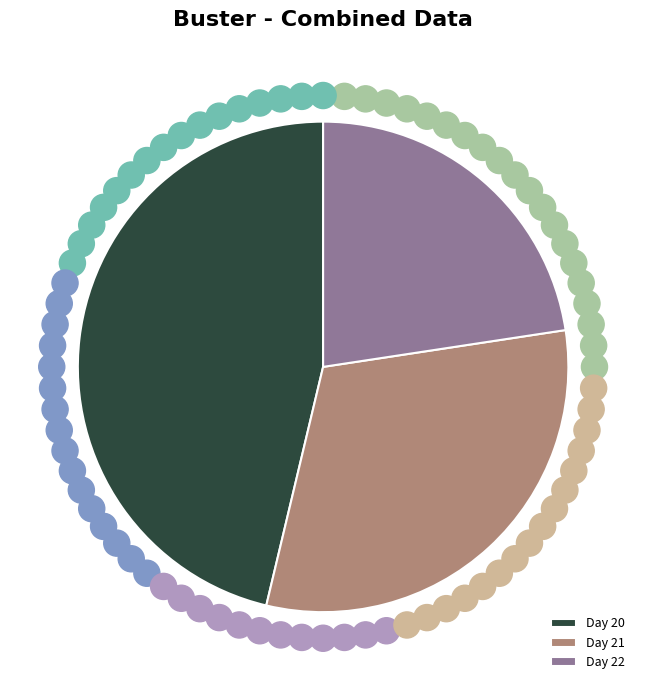

Rank the categories by value from lowest to highest.

Day 22, Day 21, Day 20